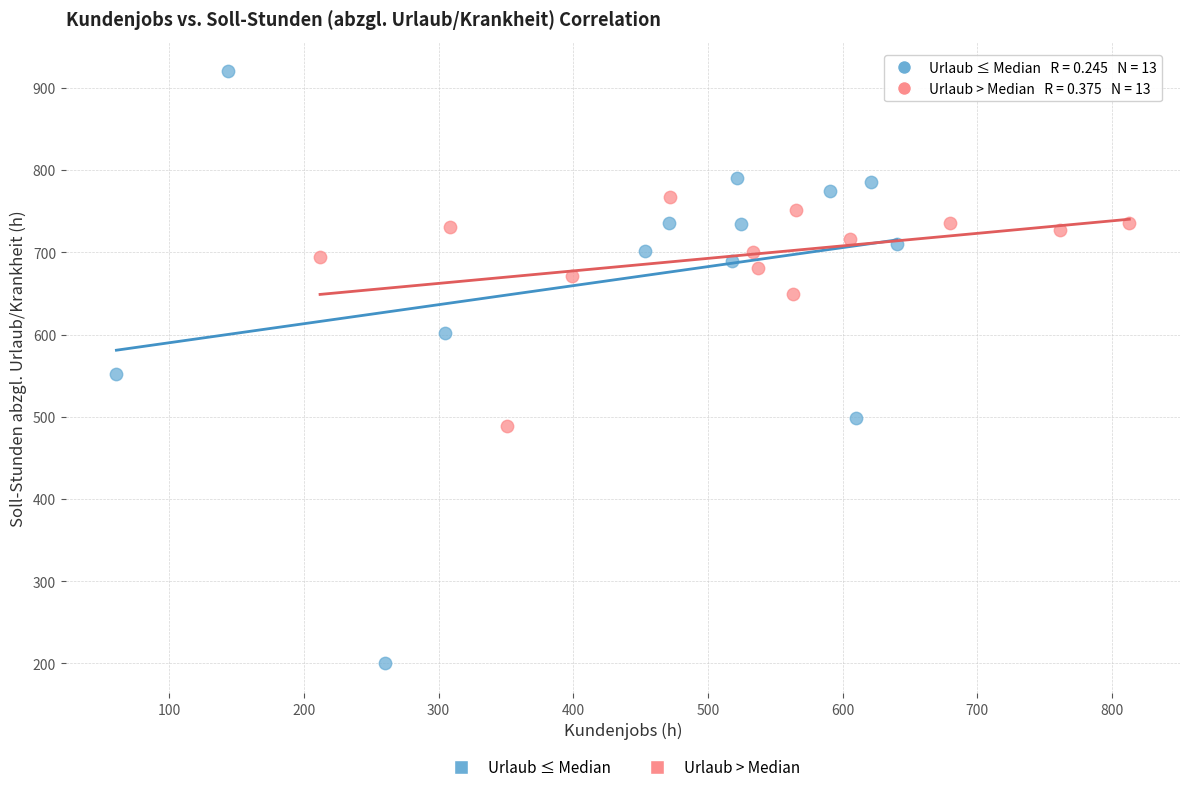

Which series reaches the maximum Y coordinate?

Urlaub ≤ Median